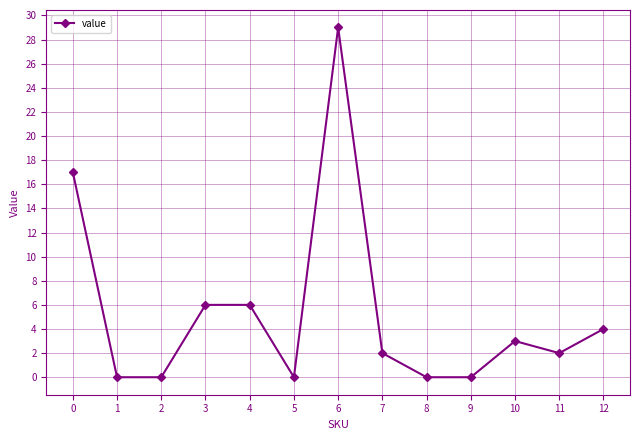

The value at 0 is 17. True or false?

True